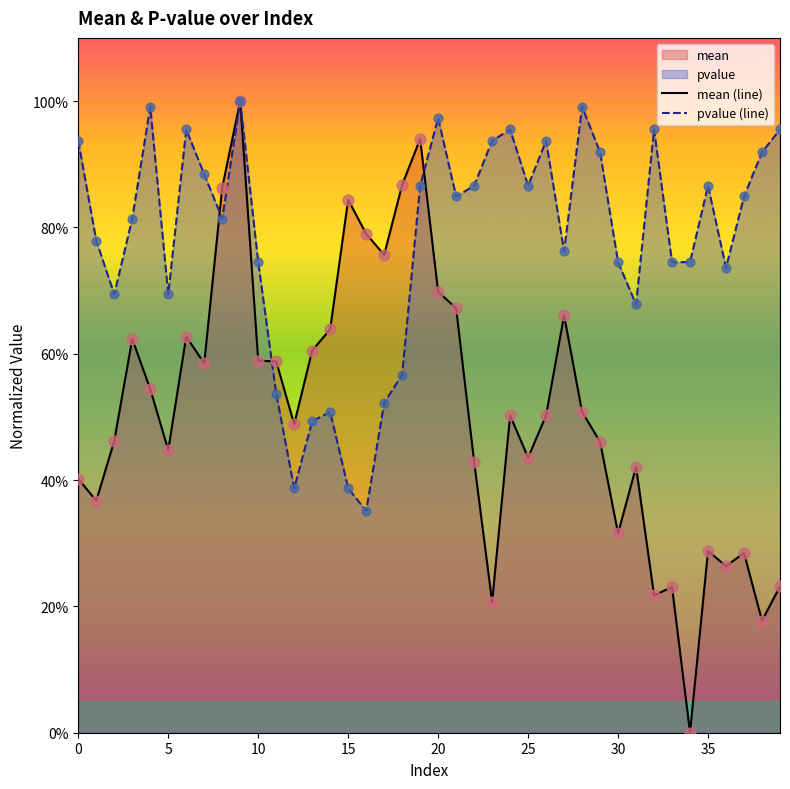

What is the total value across all series at 31?

1.1